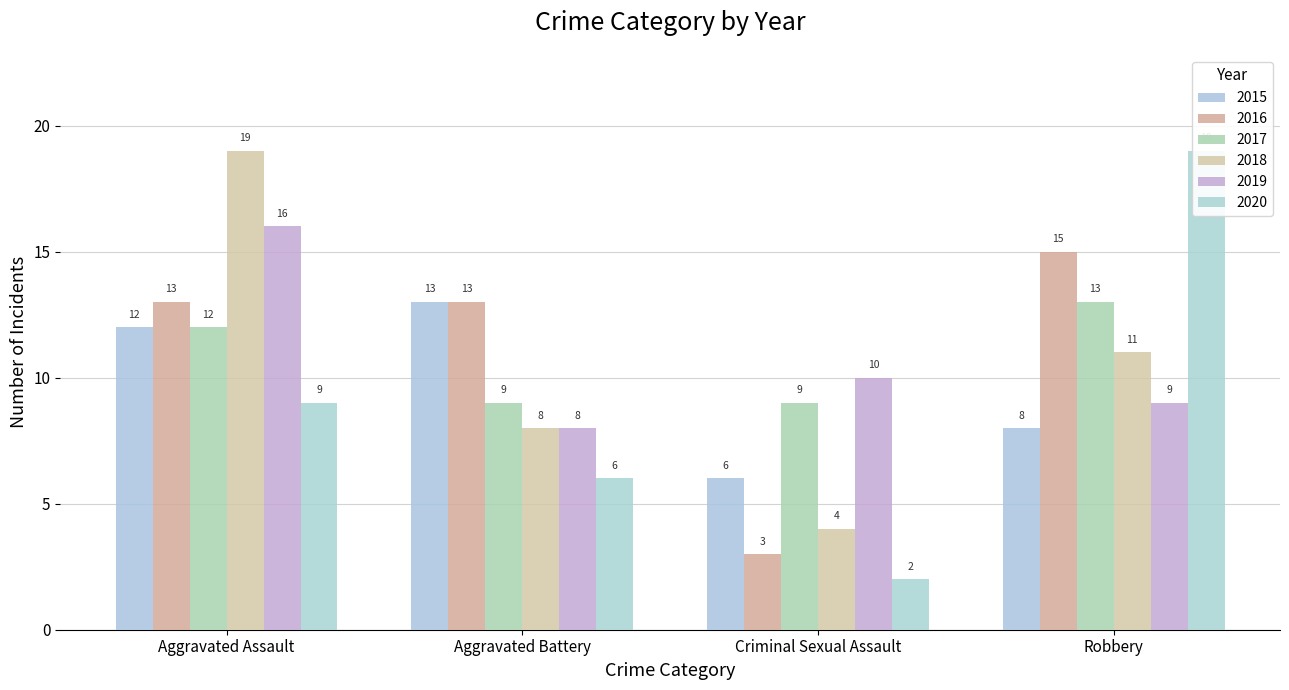

What value does the 2019 series have at Aggravated Battery?

8